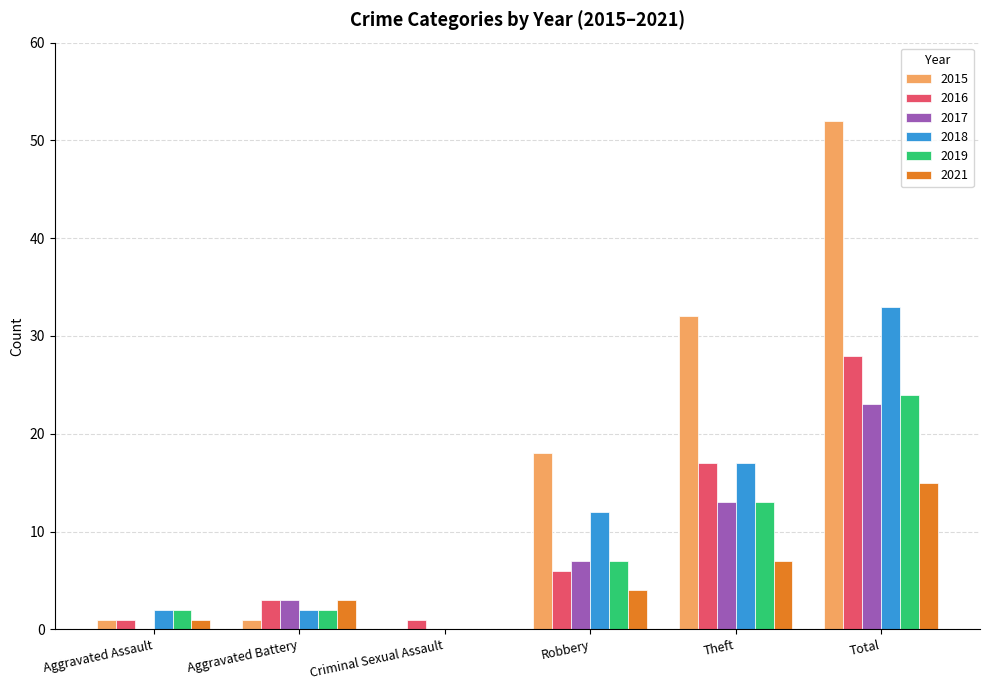

What is the greatest value displayed?

52